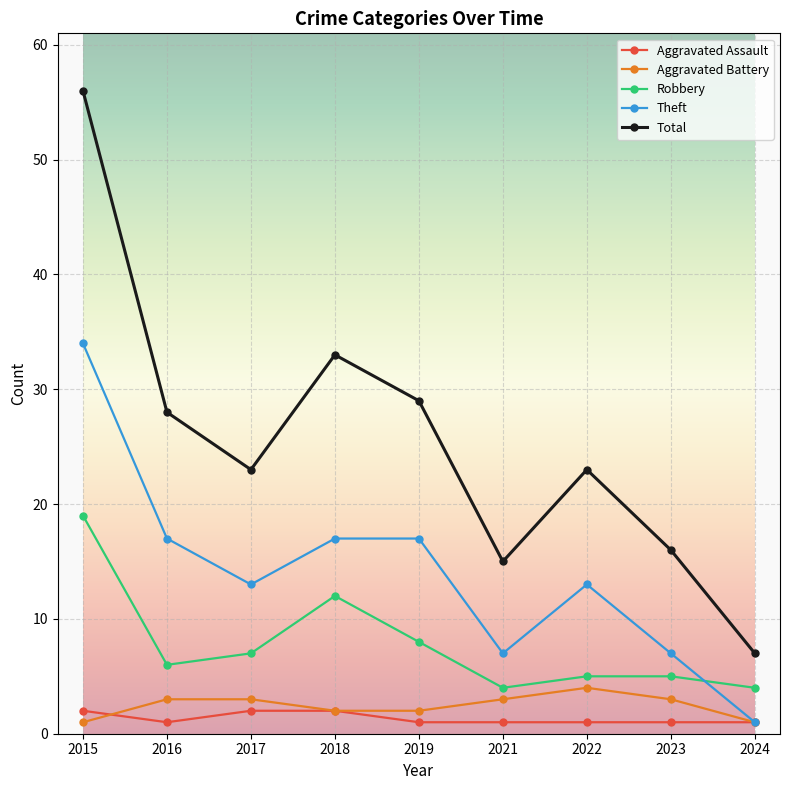

Which series has the widest spread of values?

Total